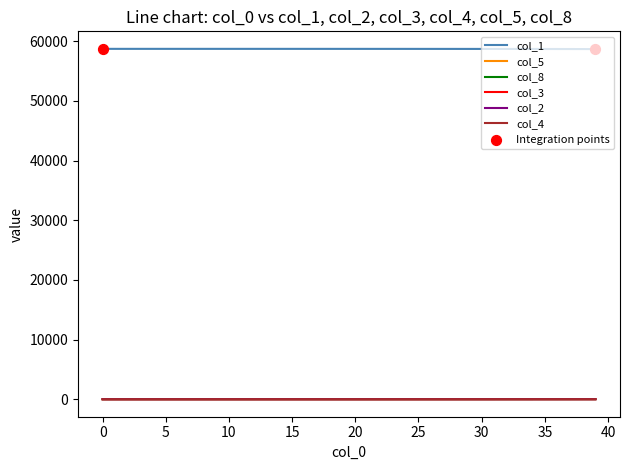

Which series has the largest total across all categories?

col_1